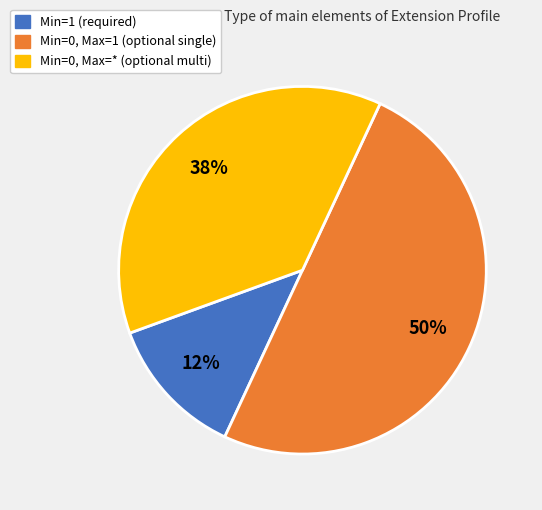

To the nearest percent, what is the difference between the largest and smallest slice percentages?

37%